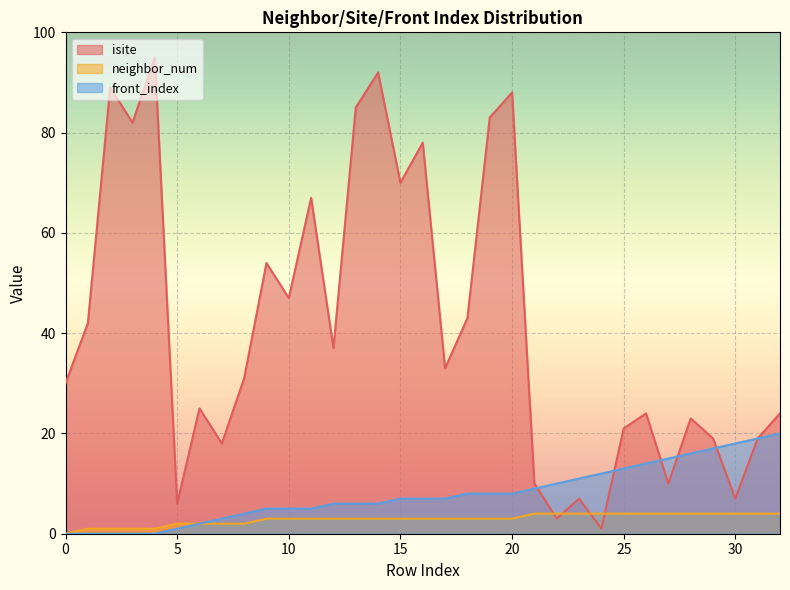

Is the value of neighbor_num at 28 greater than the value of isite at 29?

No